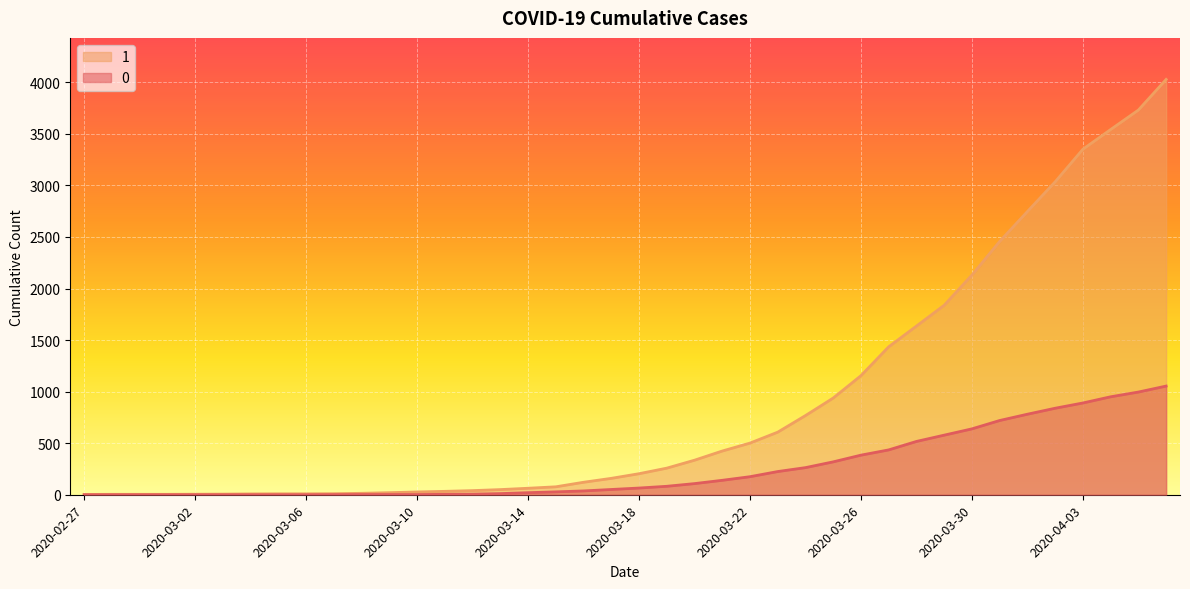

At which category is the sum across all series the highest?

2020-04-06